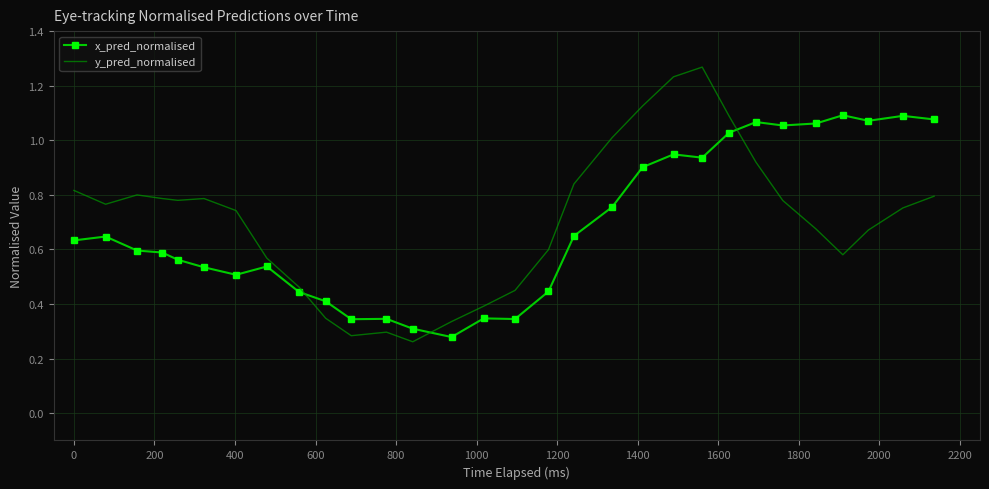

Which series has the largest range (max minus min)?

y_pred_normalised